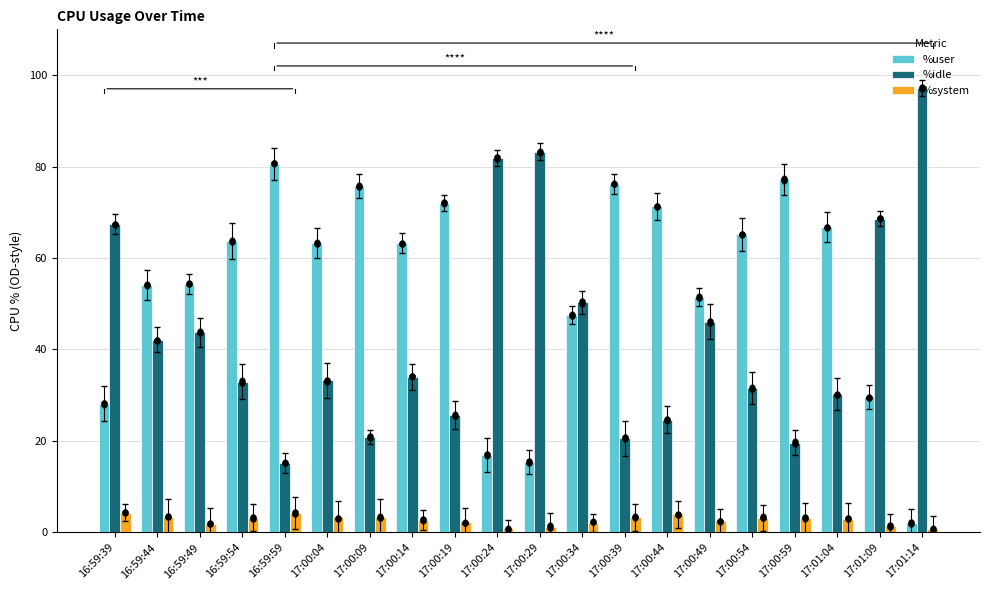

At which category is the sum across all series the highest?

16:59:49